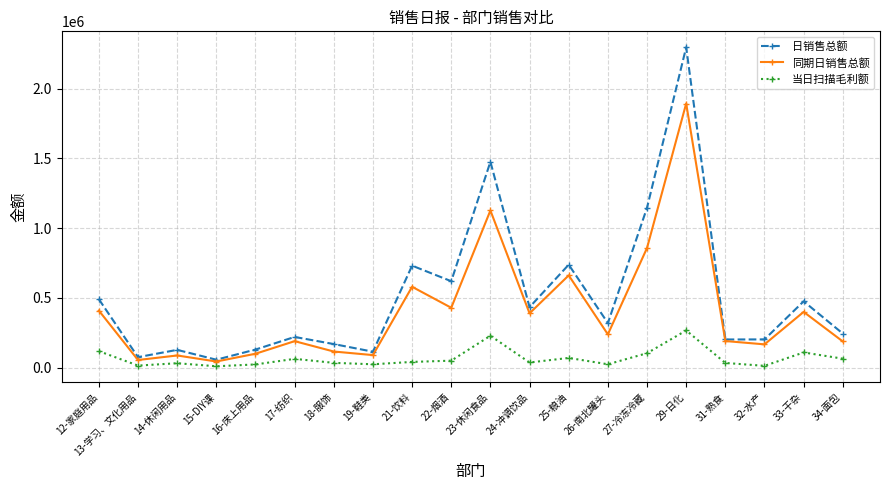

List the series in order of their peak value, lowest first.

当日扫描毛利额, 同期日销售总额, 日销售总额